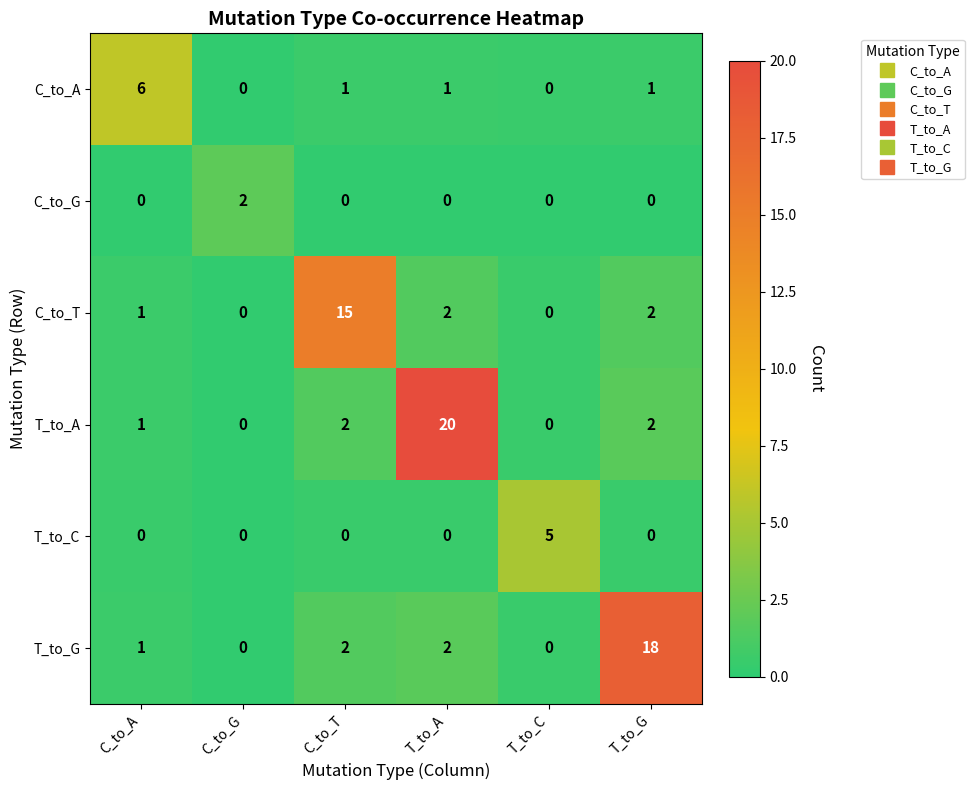

What is the sum of all C_to_A values?

9